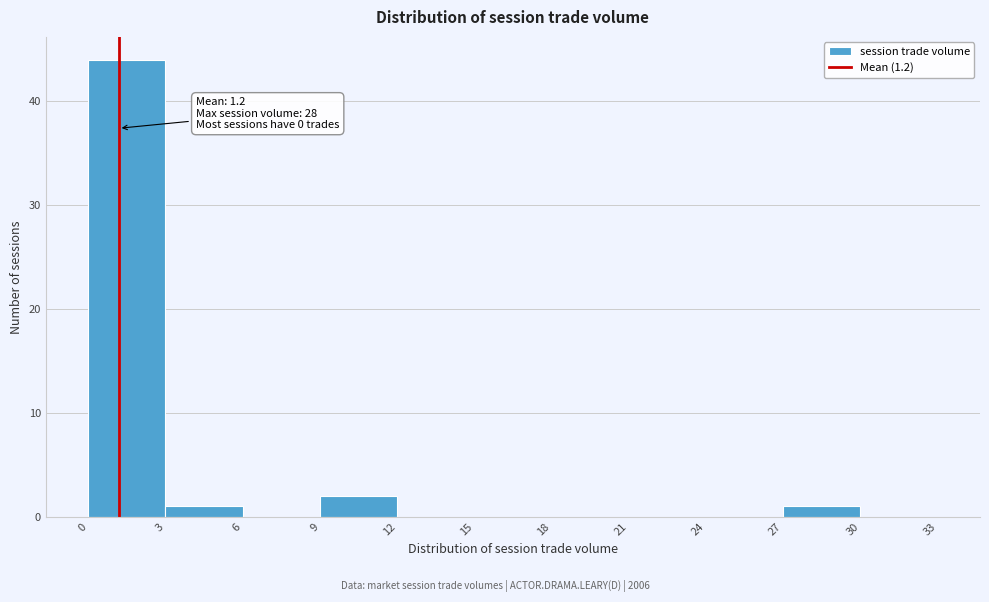

Over which range of the x-axis is the bar tallest?

0 to 3